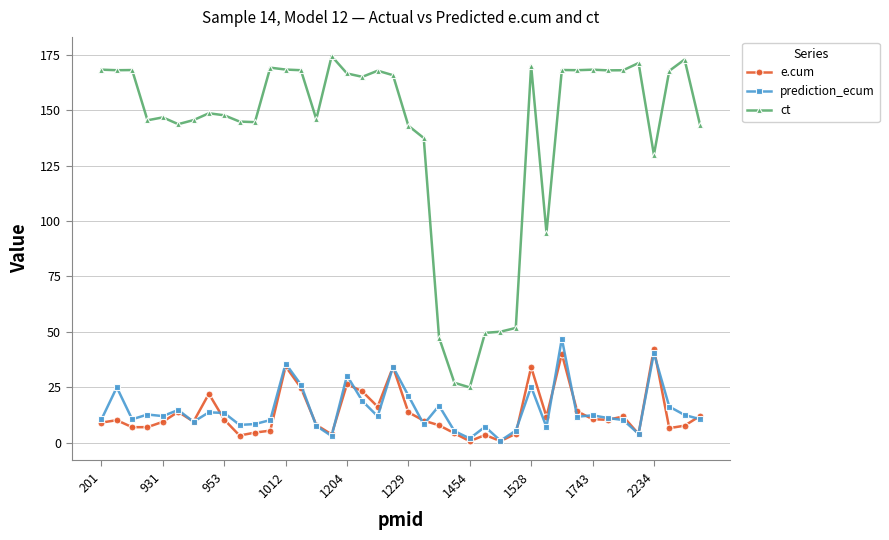

What is the value of the prediction_ecum point at the 7th from the left?

9.4